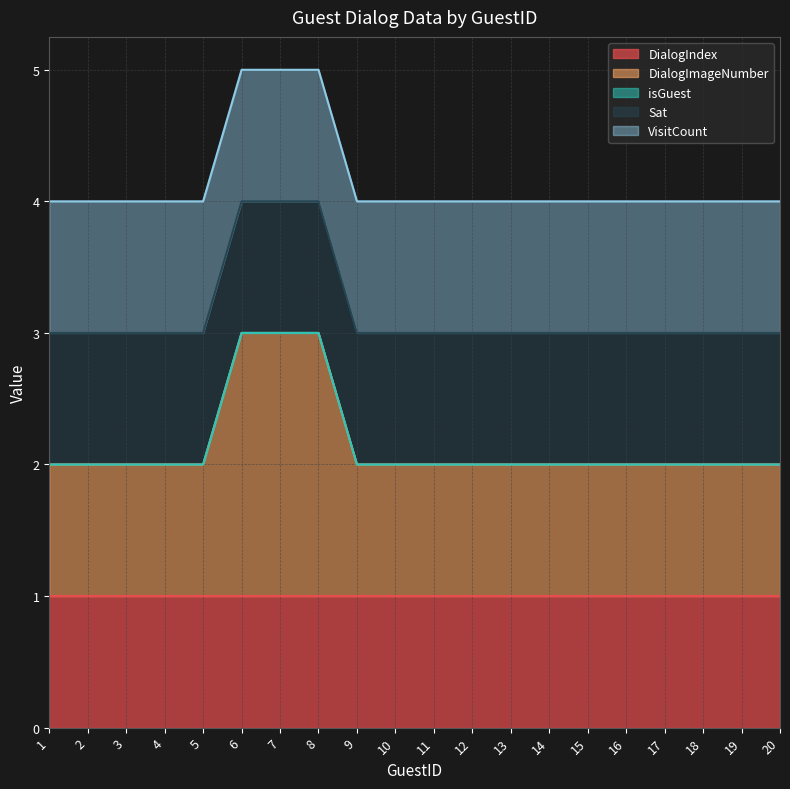

What are all the series names shown in the legend?

DialogIndex, DialogImageNumber, isGuest, Sat, VisitCount